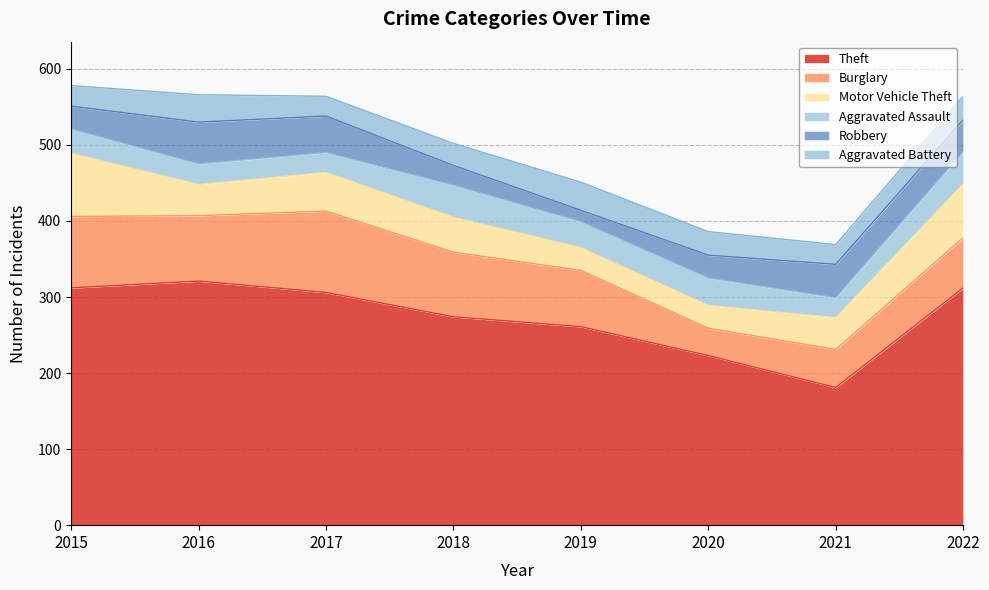

Which series has the largest total across all categories?

Theft